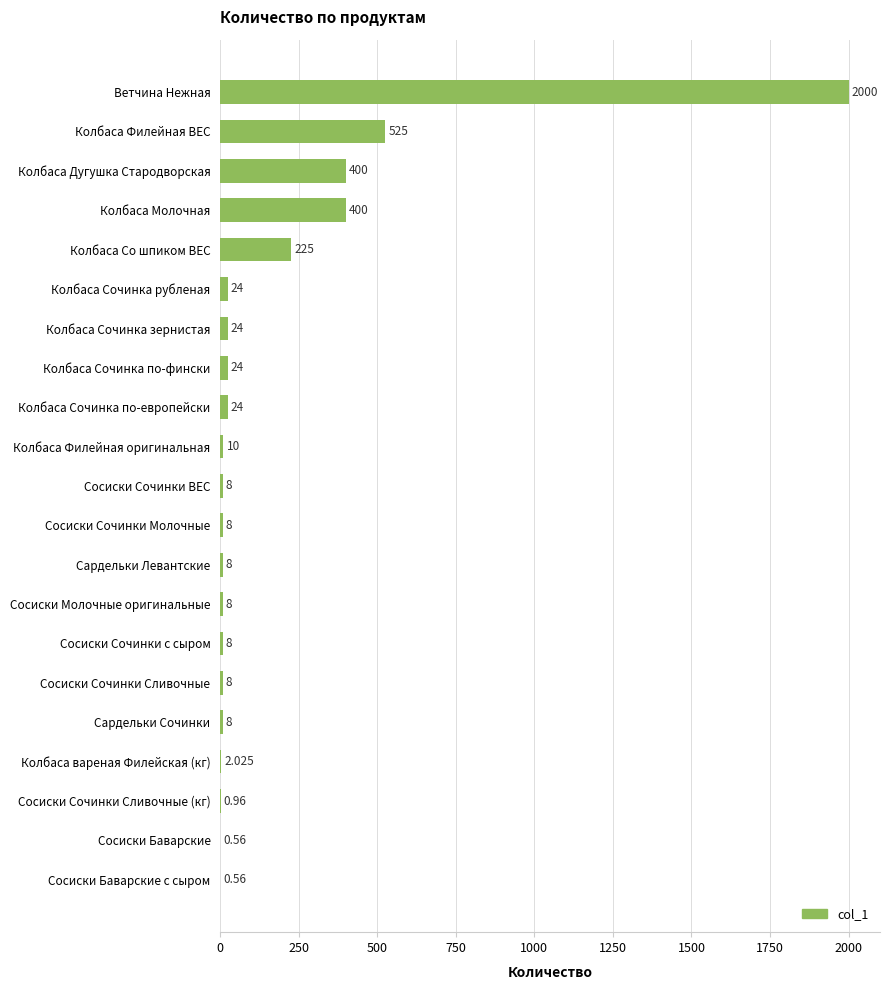

Which has a higher value, Сардельки Сочинки or Сосиски Баварские?

Сардельки Сочинки